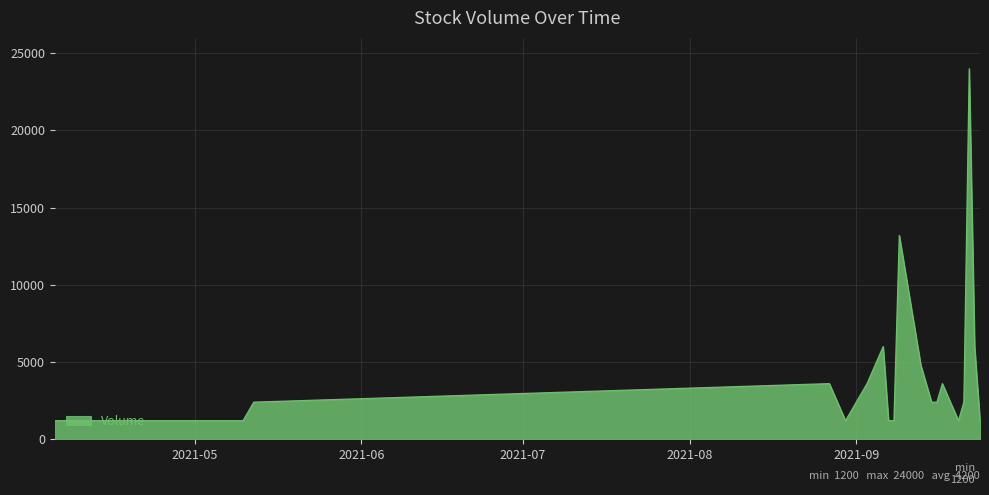

What is the minimum value shown in the chart?

1200